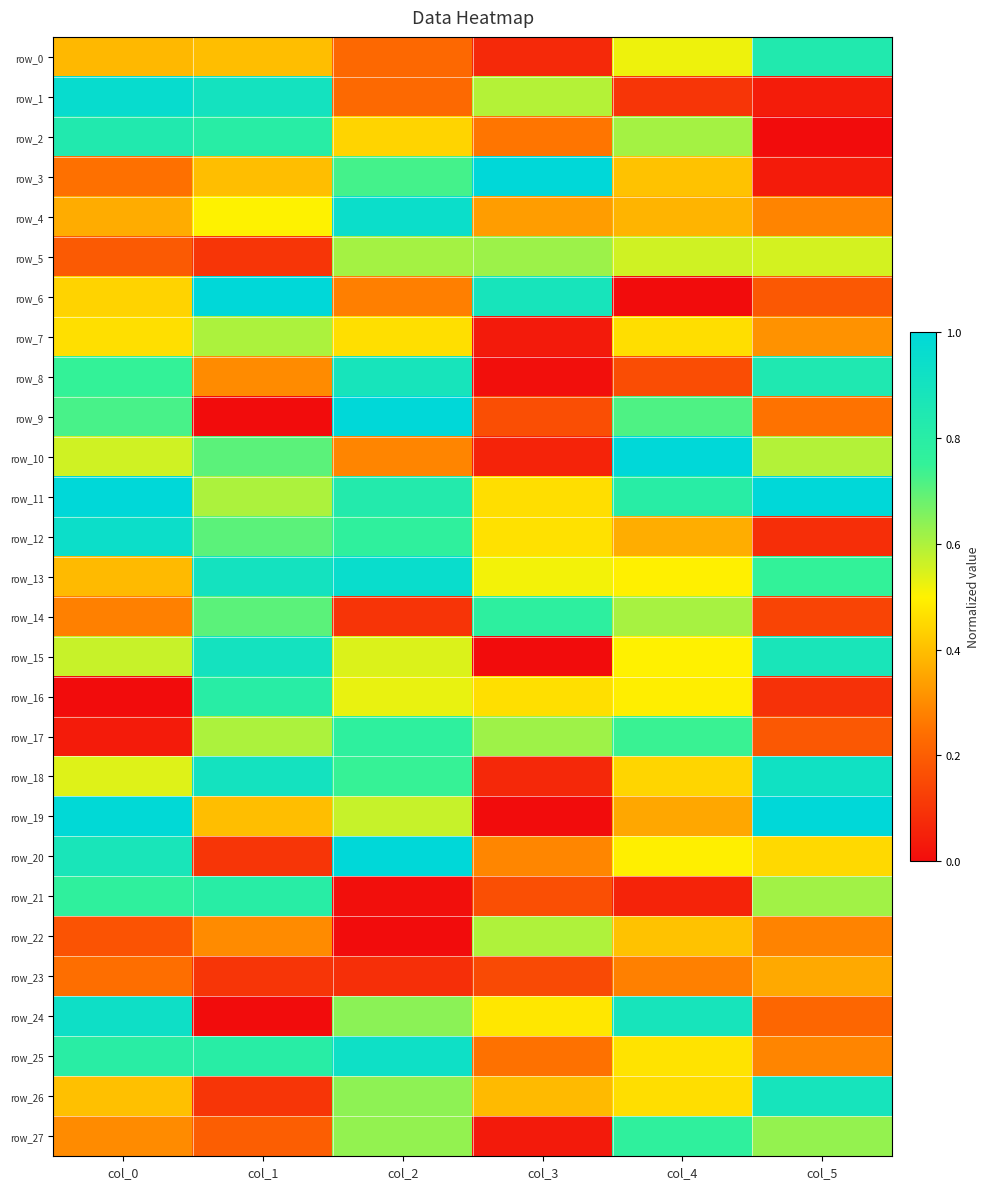

Where is row_3 nearest to the value 0?

col_5